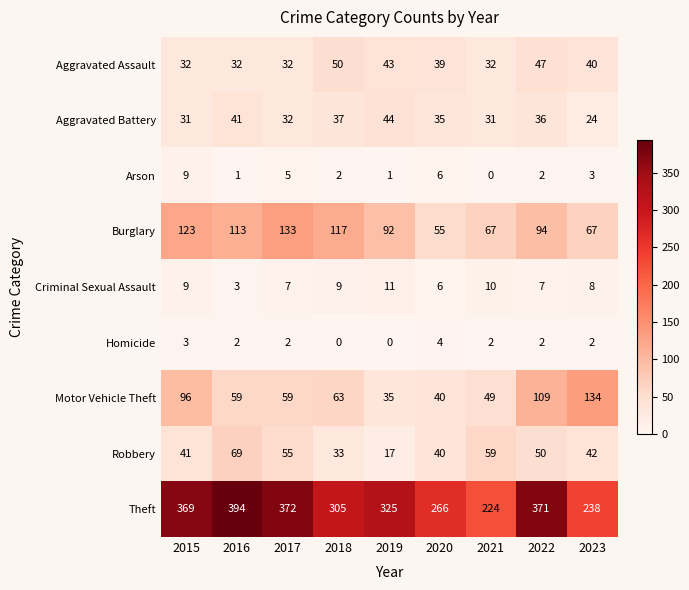

How many distinct data groups are displayed?

9